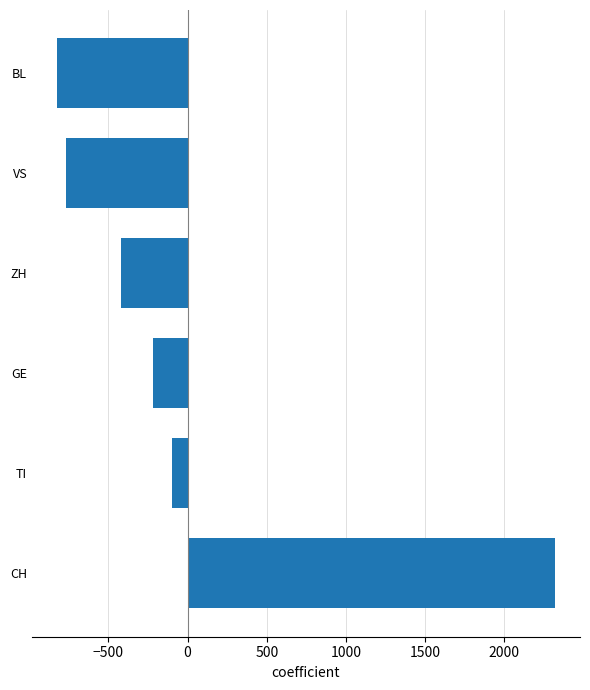

How many positive values are there?

1